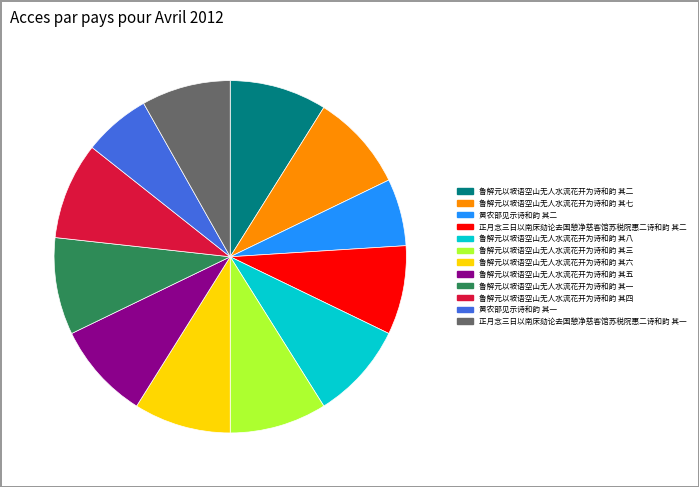

What is the ratio of the value at 正月念三日以南床劾论去国憩净慈客馆苏税院惠二诗和韵 其二 to the value at 鲁解元以坡语空山无人水流花开为诗和韵 其一?

0.9